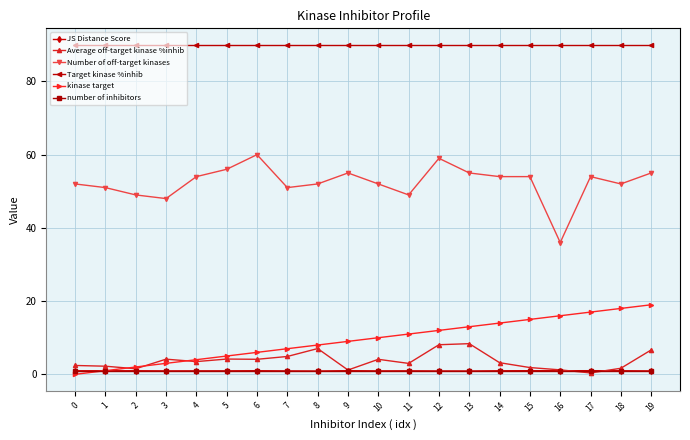

True or false: number of inhibitors and Target kinase %inhib intersect in this chart.

False